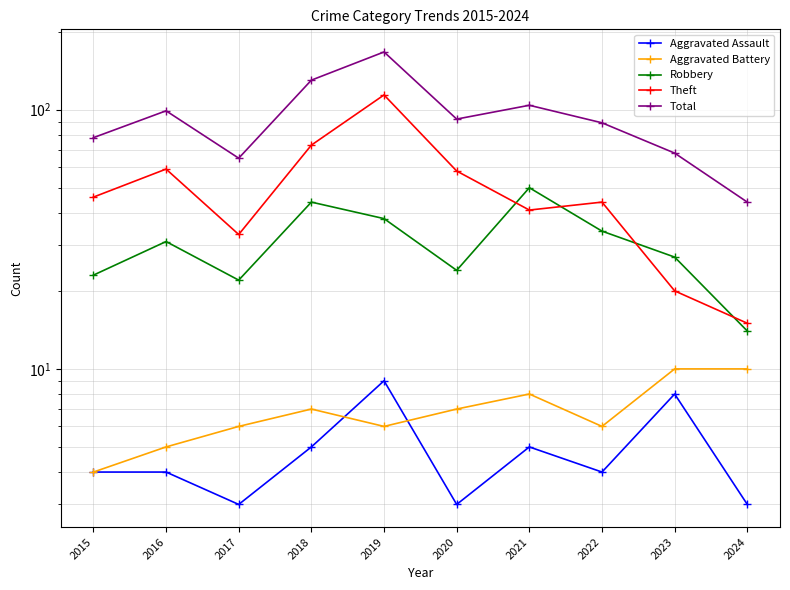

The value of Aggravated Battery at 2023 is 10. True or false?

True